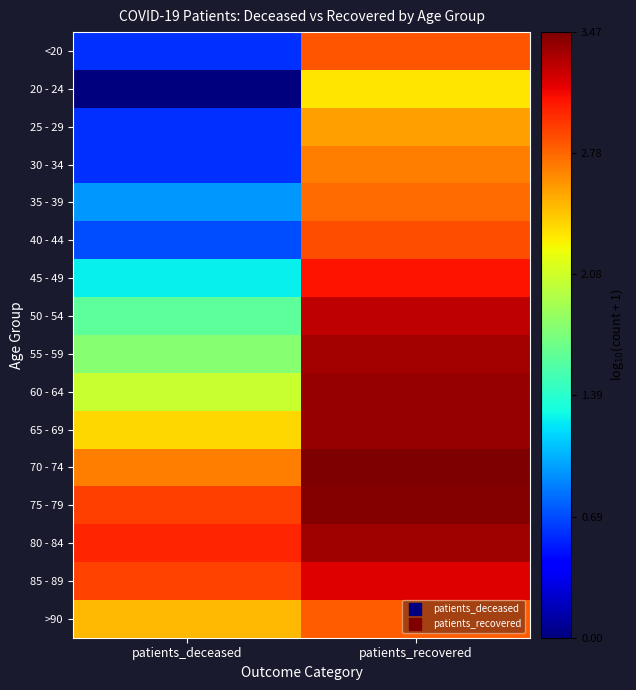

Count the number of data series in this chart.

16